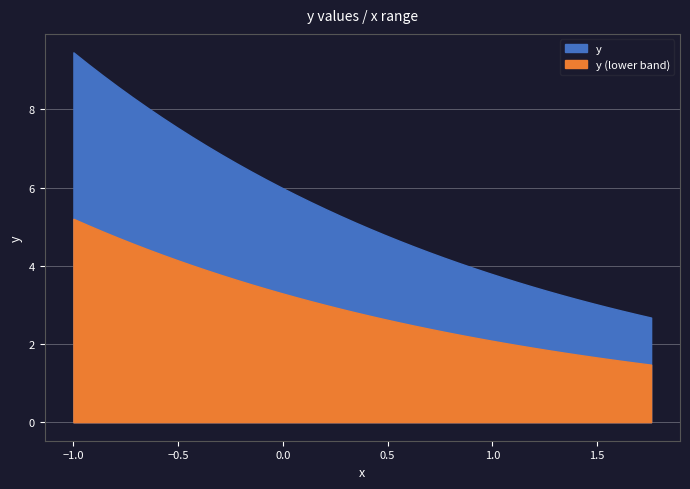

Reading right to left, what are all the values shown in this chart?

39=2.7	38=2.8	37=2.9	36=2.9	35=3.0	34=3.1	33=3.3	32=3.4	31=3.5	30=3.6	29=3.7	28=3.8	27=3.9	26=4.1	25=4.2	24=4.3	23=4.5	22=4.6	21=4.8	20=5.0	19=5.1	18=5.3	17=5.5	16=5.6	15=5.8	14=6.0	13=6.2	12=6.4	11=6.6	10=6.8	9=7.1	8=7.3	7=7.5	6=7.8	5=8.0	4=8.3	3=8.6	2=8.9	1=9.2	0=9.5